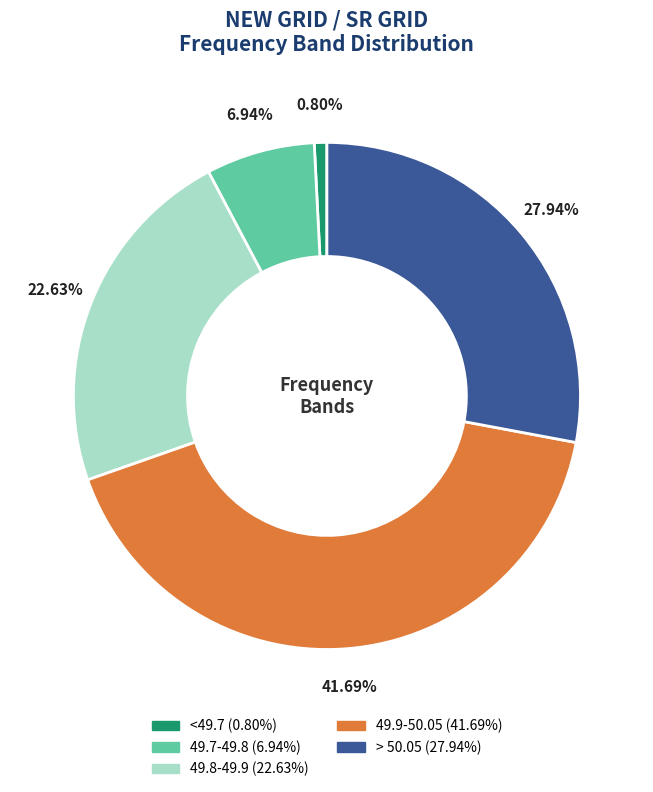

Which has a higher value, 49.8-49.9 or 49.7-49.8?

49.8-49.9